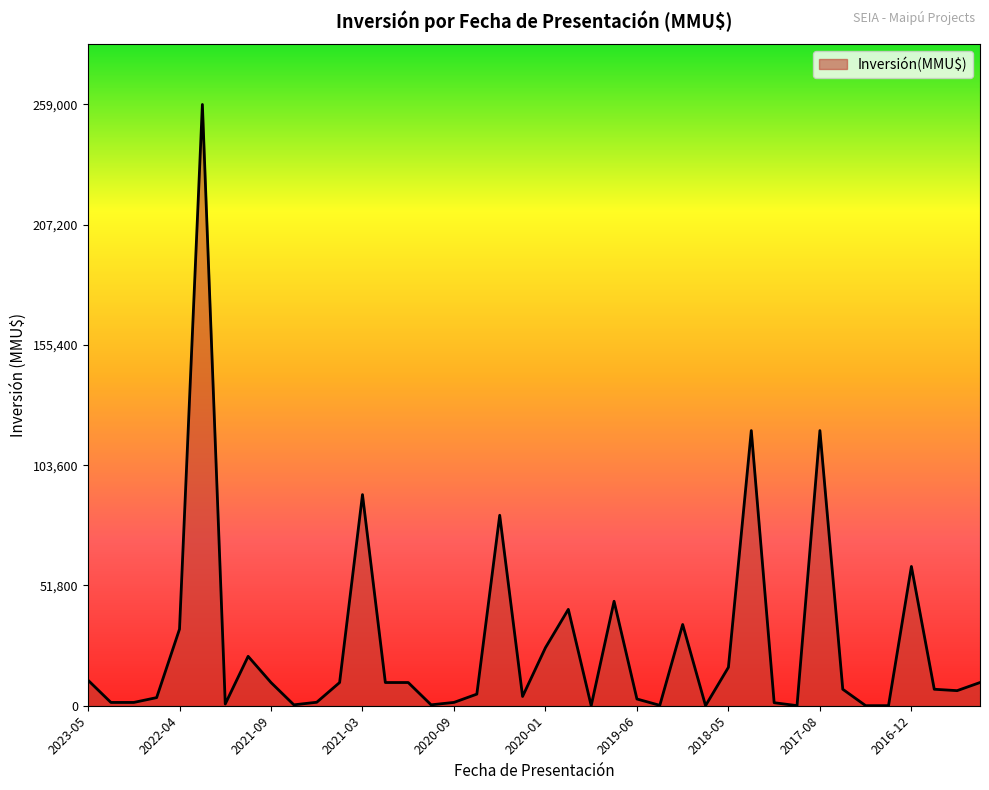

What is the maximum value shown in the chart?

259000